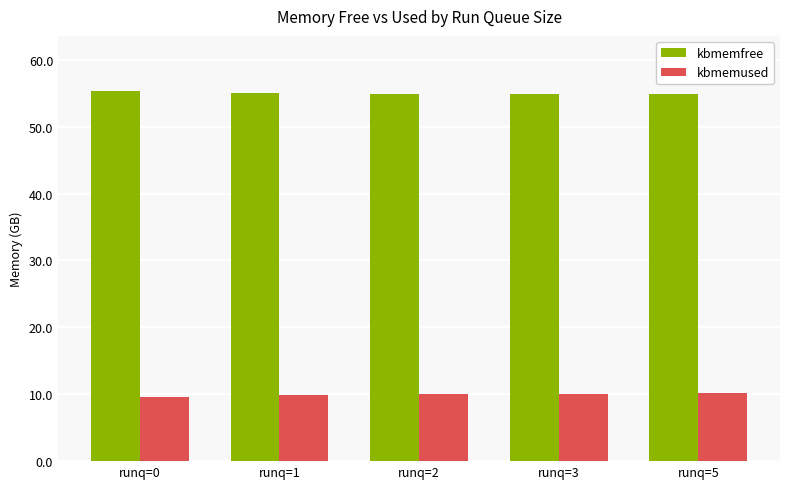

What is the difference between the highest and lowest values at runq=0?

45.6